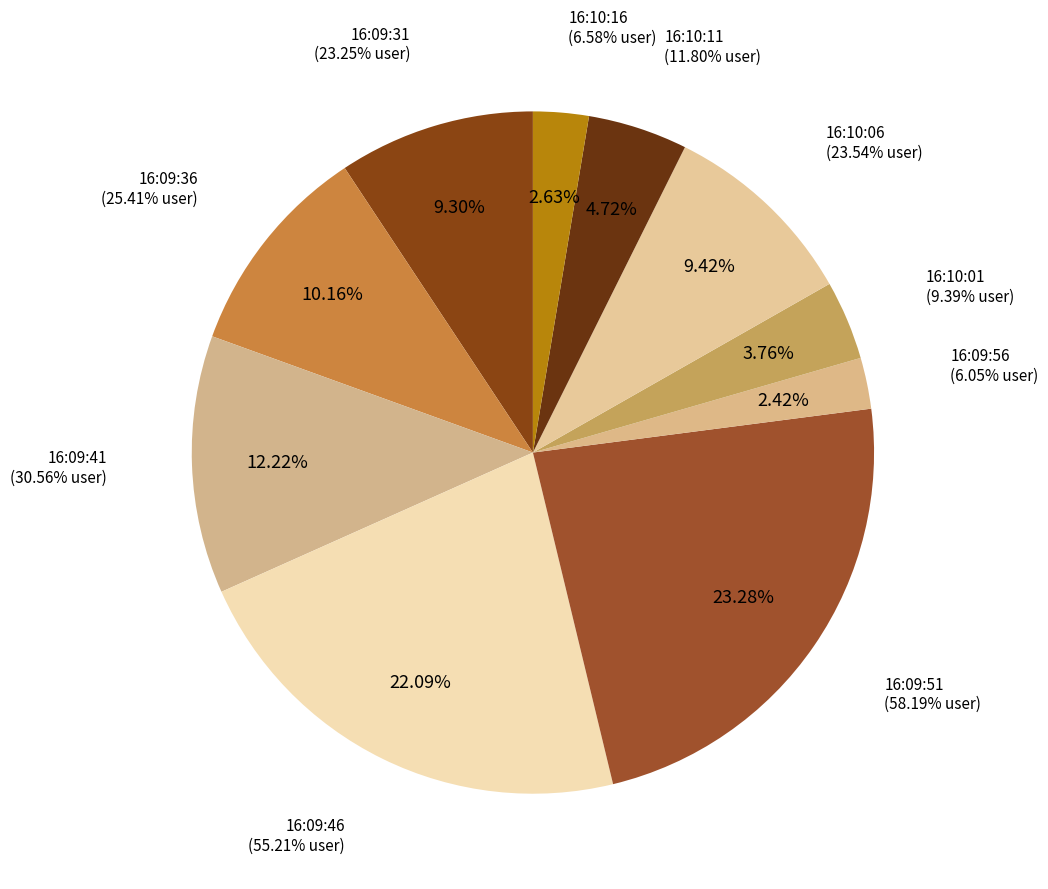

To the nearest percent, what portion does 16:10:16 represent?

3%